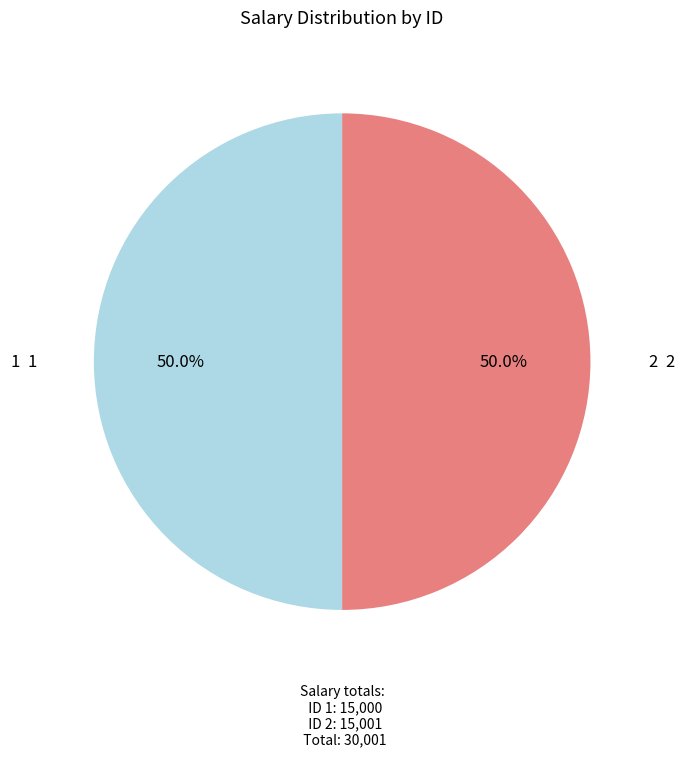

What percentage is the 2 slice, to the nearest percent?

50%